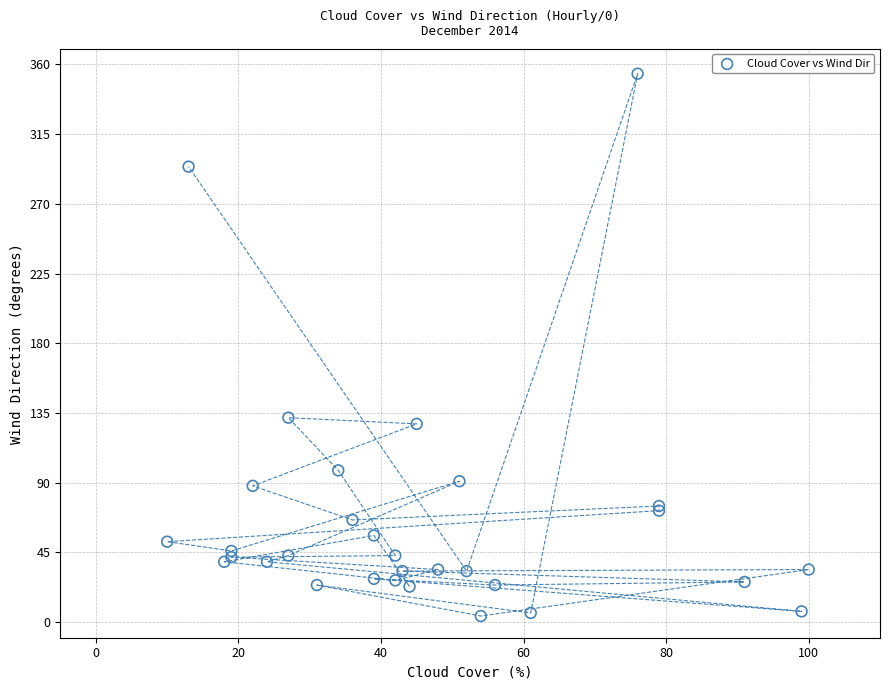

What Y value in the scatter plot is closest to 179?

132